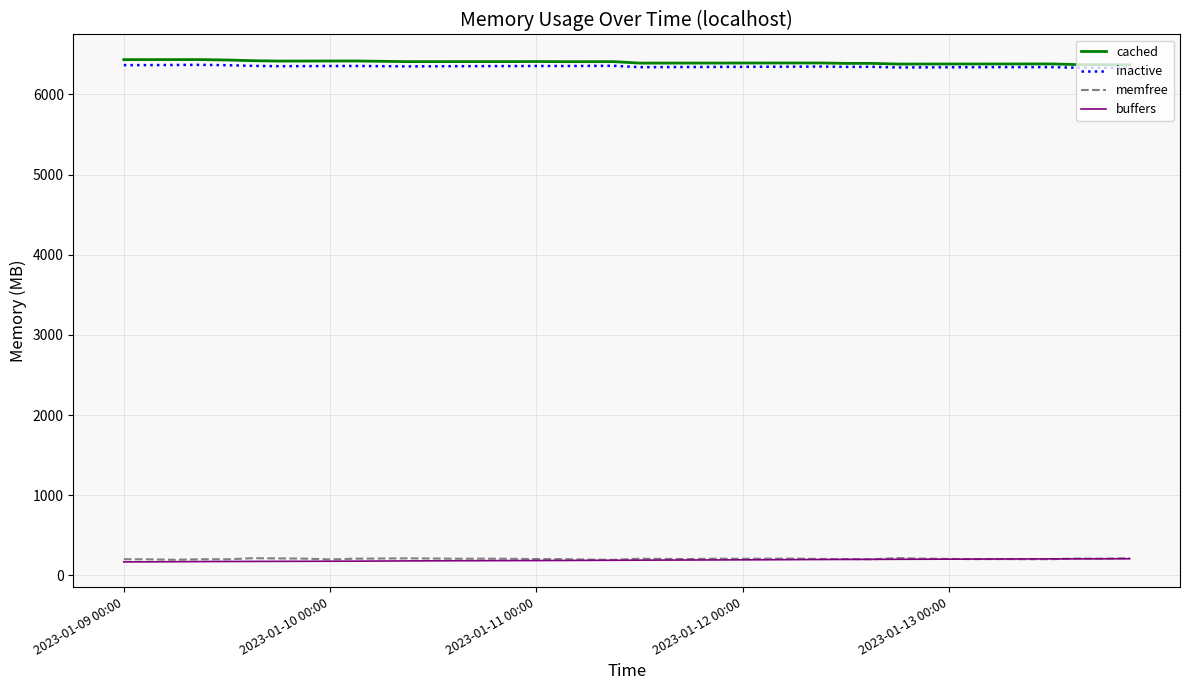

What is the highest value of the buffers series?

206.5